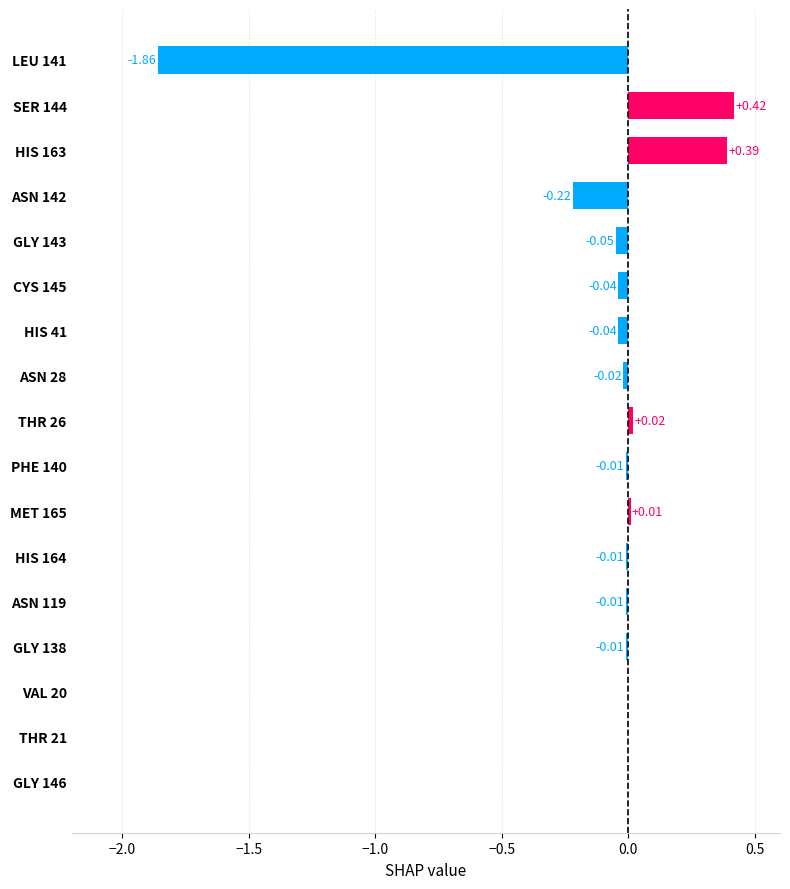

Which has a higher value, HIS 163 or PHE 140?

HIS 163